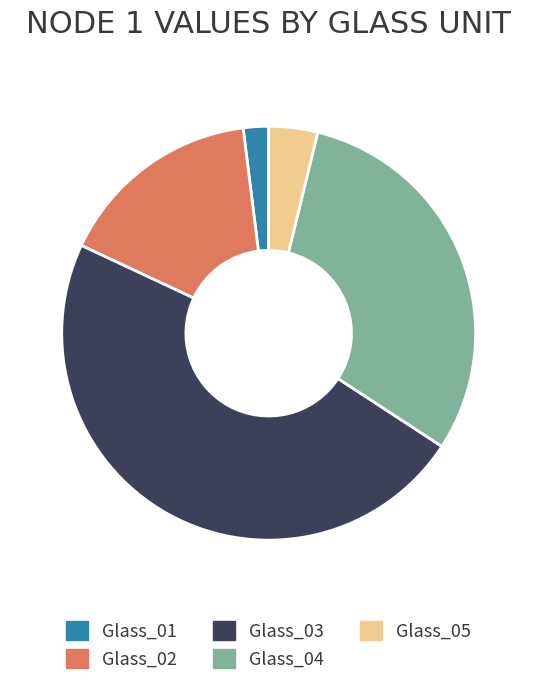

True or false: Glass_02 accounts for 16% of the total.

True